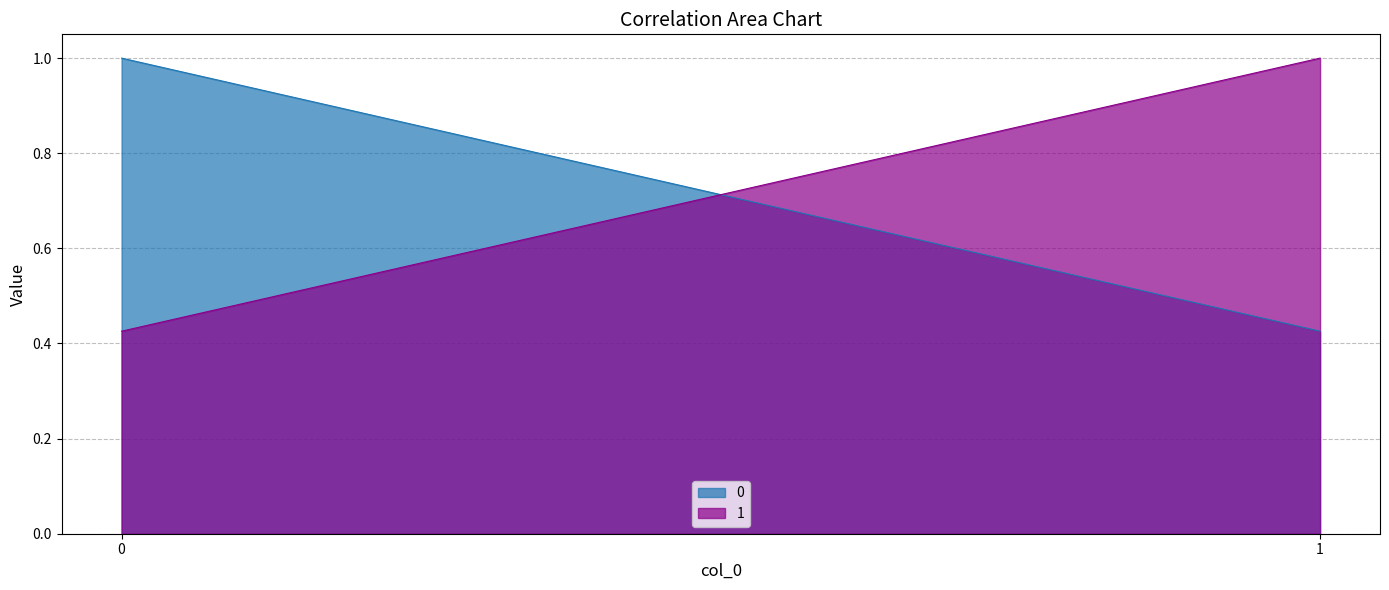

What is the average value of the 0 series?

0.7